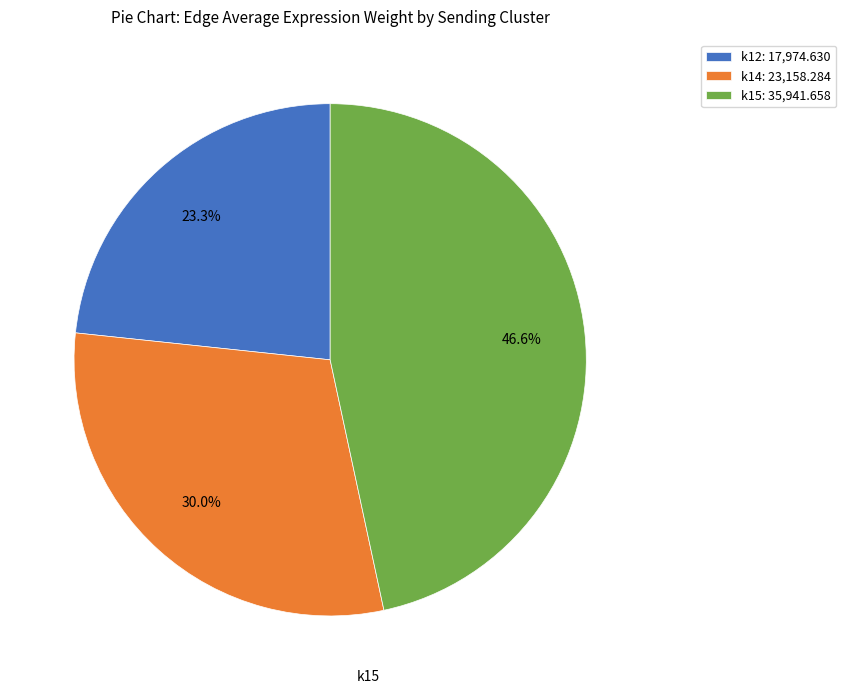

Does k14 account for over 50% of the chart?

No